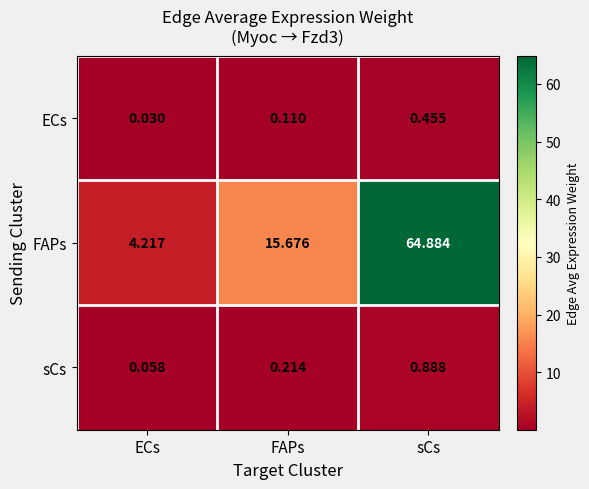

Which series changed the most between ECs and sCs?

FAPs